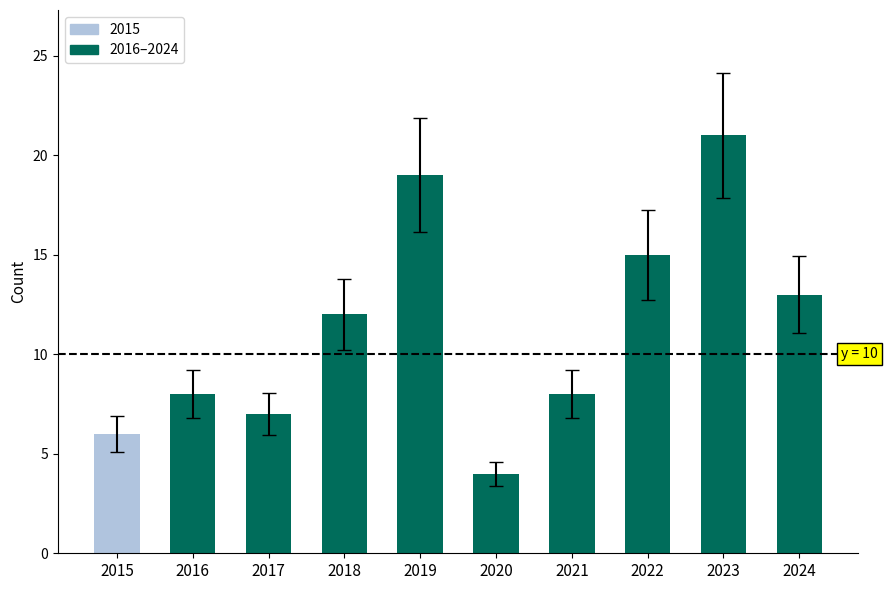

Are the bars horizontal?

No